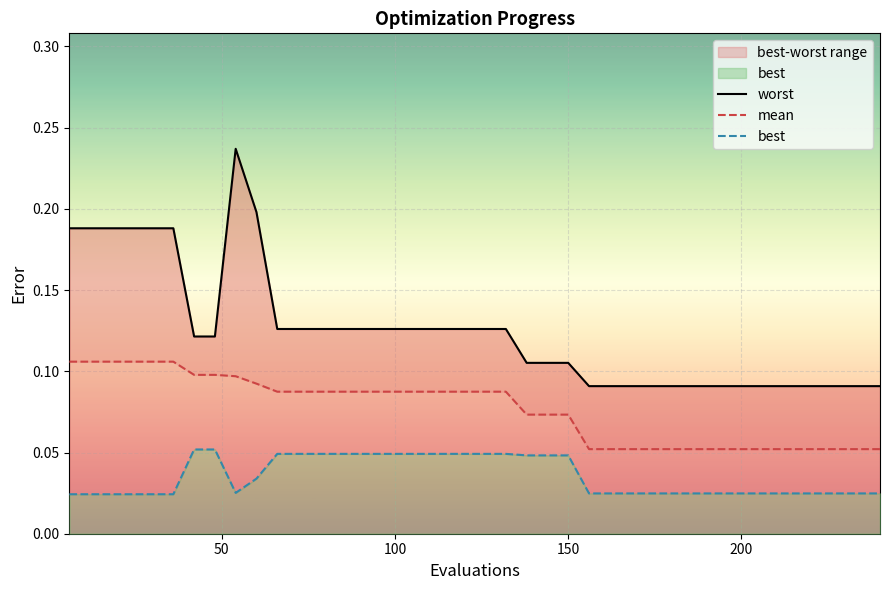

Which series has the largest range (max minus min)?

worst